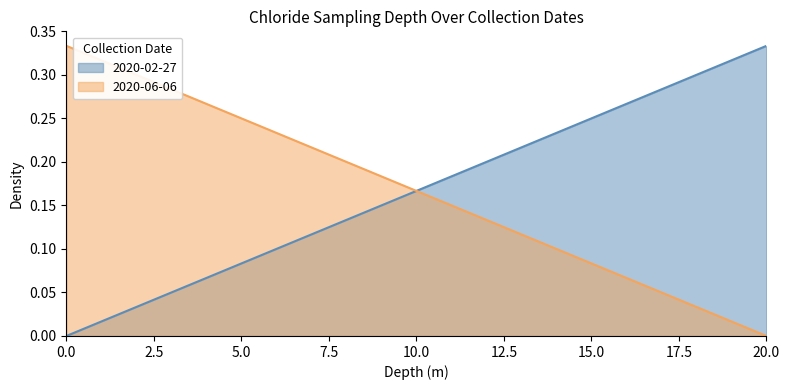

True or false: 2020-02-27 has more than 1 points higher than both neighbors.

False